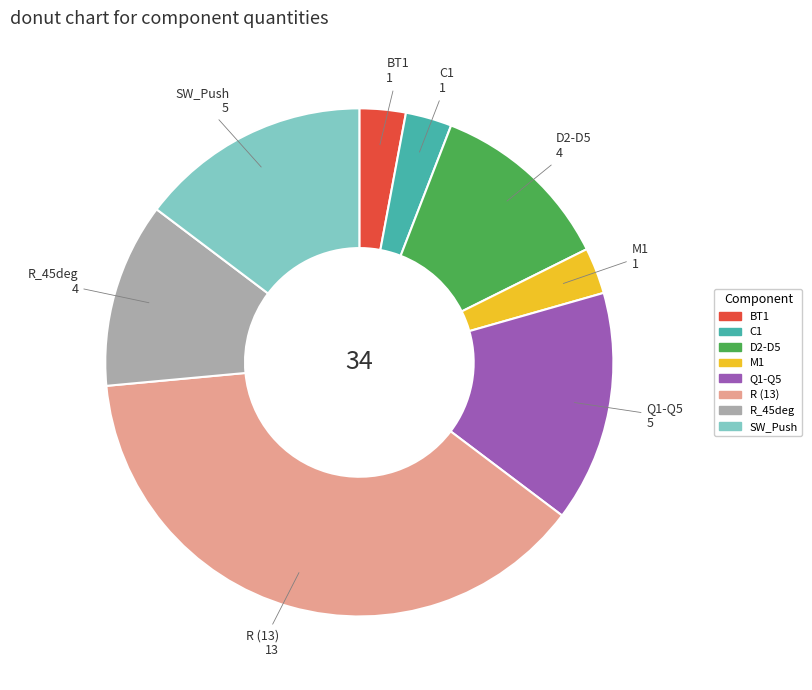

Count the number of slices in the pie.

8